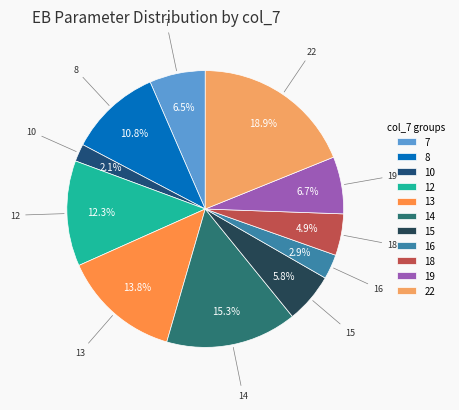

Count the number of slices in the pie.

11